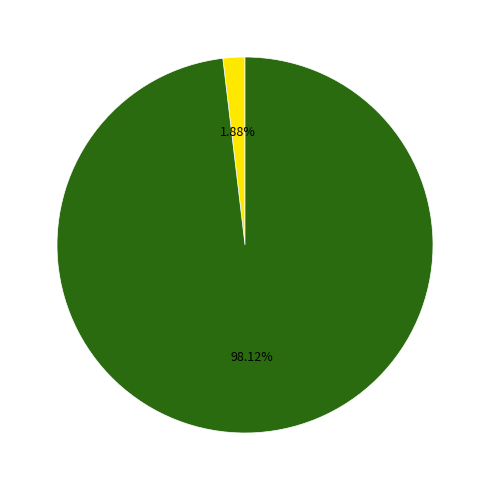

To the nearest percent, what is the difference between the largest and smallest slice percentages?

96%